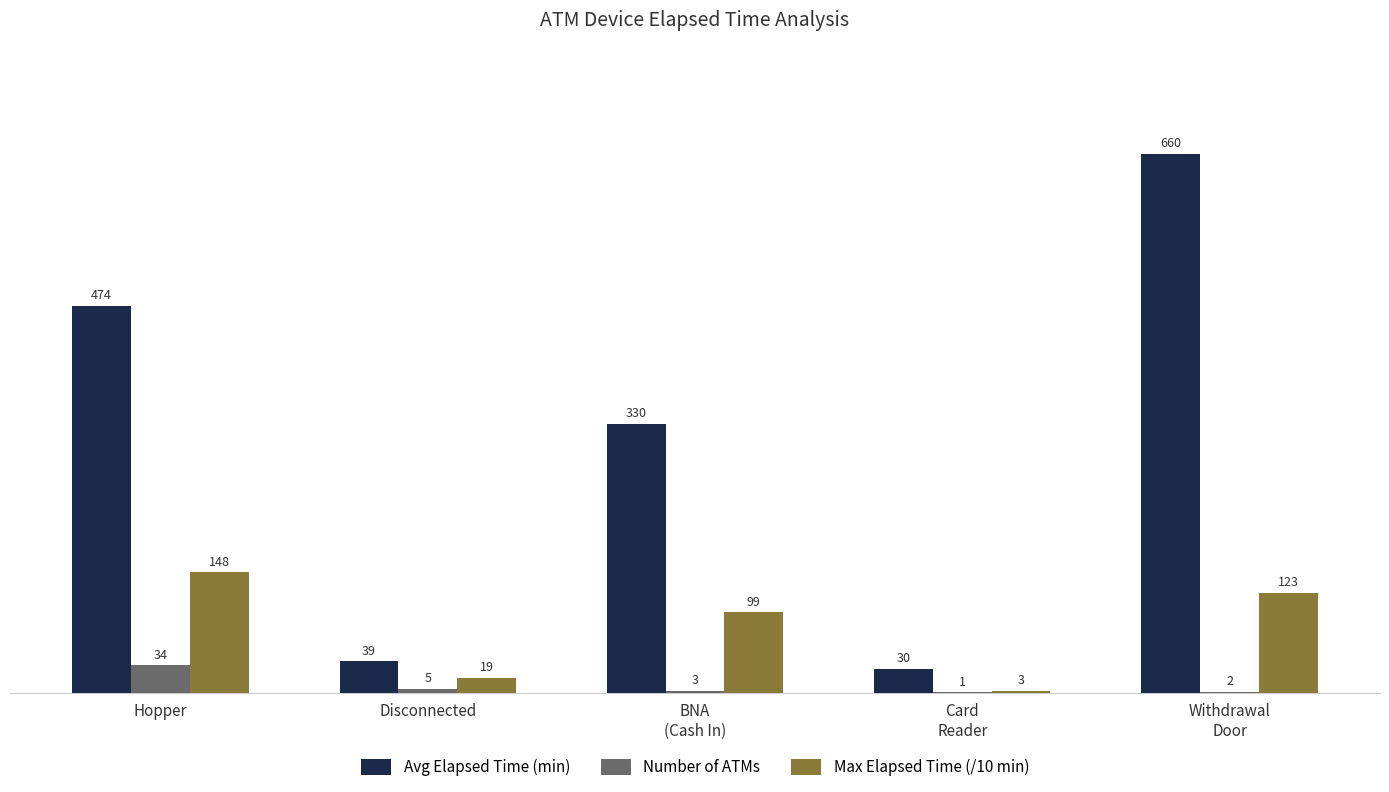

How many Max Elapsed Time (/10 min) values are between 19 and 123?

3